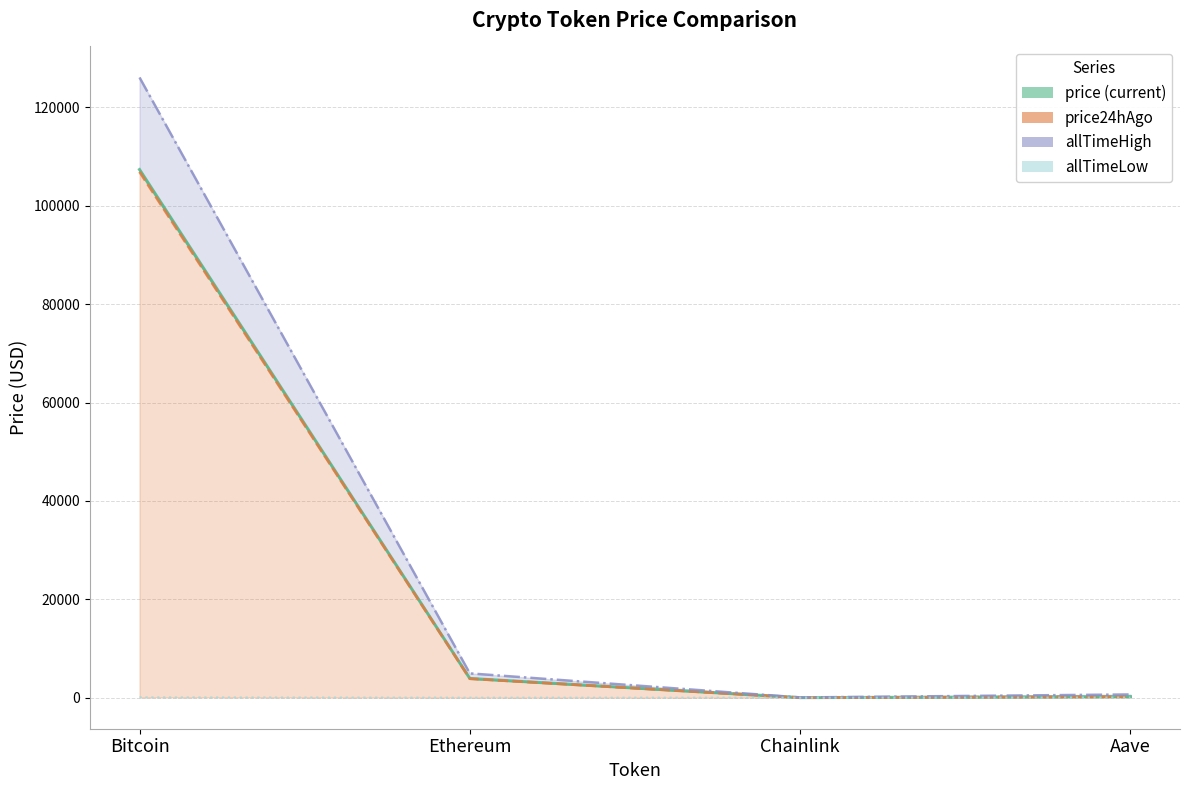

True or false: price24hAgo_line and price_line cross at least once.

False